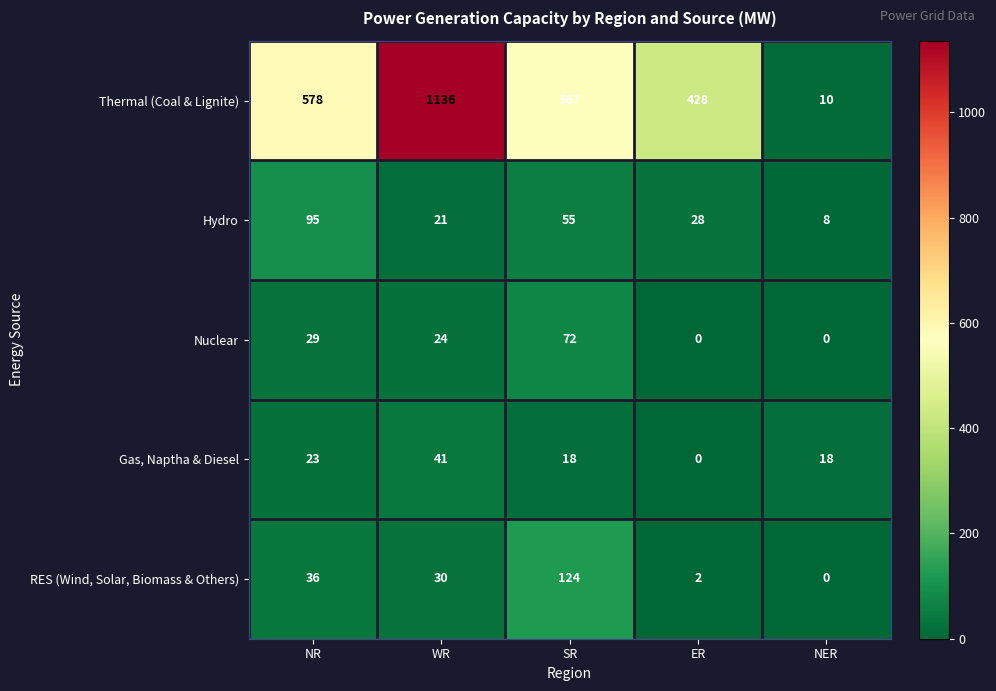

Reading right to left, extract all data points from this chart.

Thermal (Coal & Lignite): NER=10	ER=428	SR=567	WR=1136	NR=578
Hydro: NER=8	ER=28	SR=55	WR=21	NR=95
Nuclear: NER=0	ER=0	SR=72	WR=24	NR=29
Gas, Naptha & Diesel: NER=18	ER=0	SR=18	WR=41	NR=23
RES (Wind, Solar, Biomass & Others): NER=0	ER=2	SR=124	WR=30	NR=36